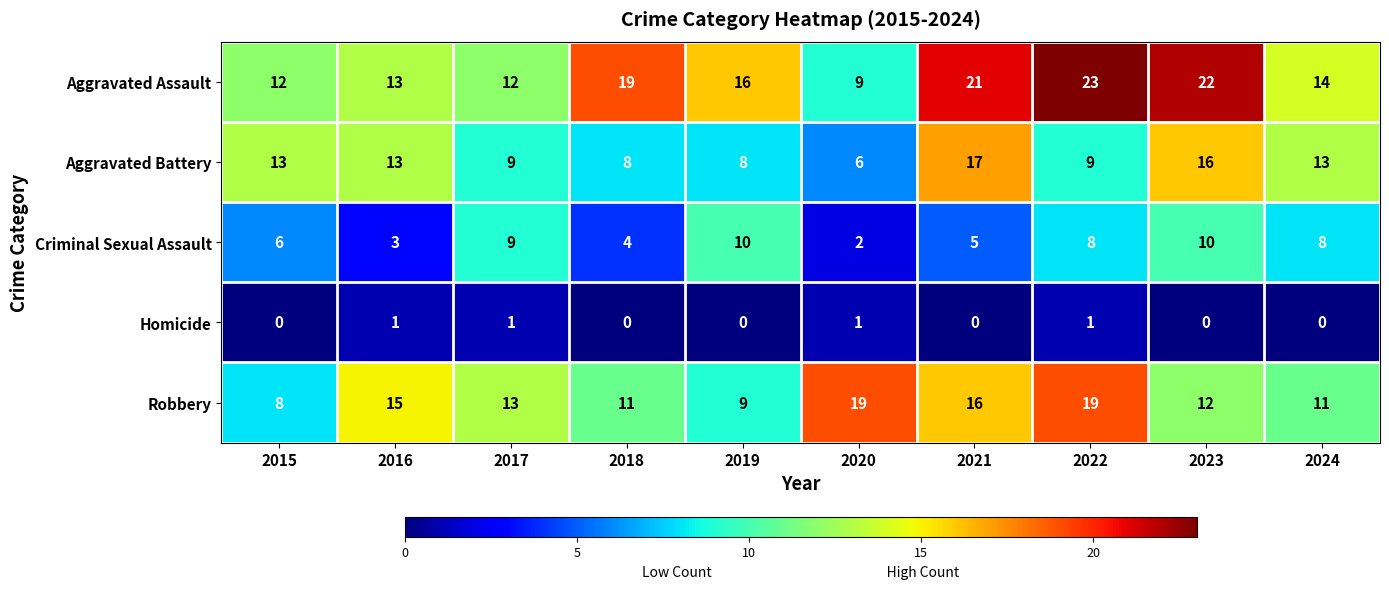

Which series has the largest total across all categories?

Aggravated Assault